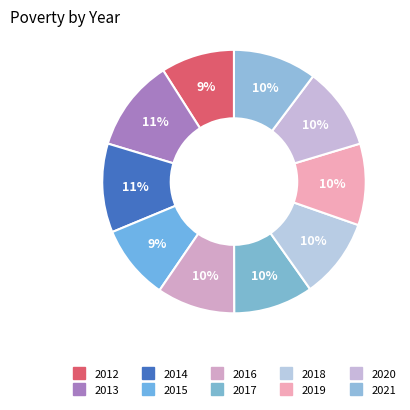

What percentage is the 2020 slice, to the nearest percent?

10%